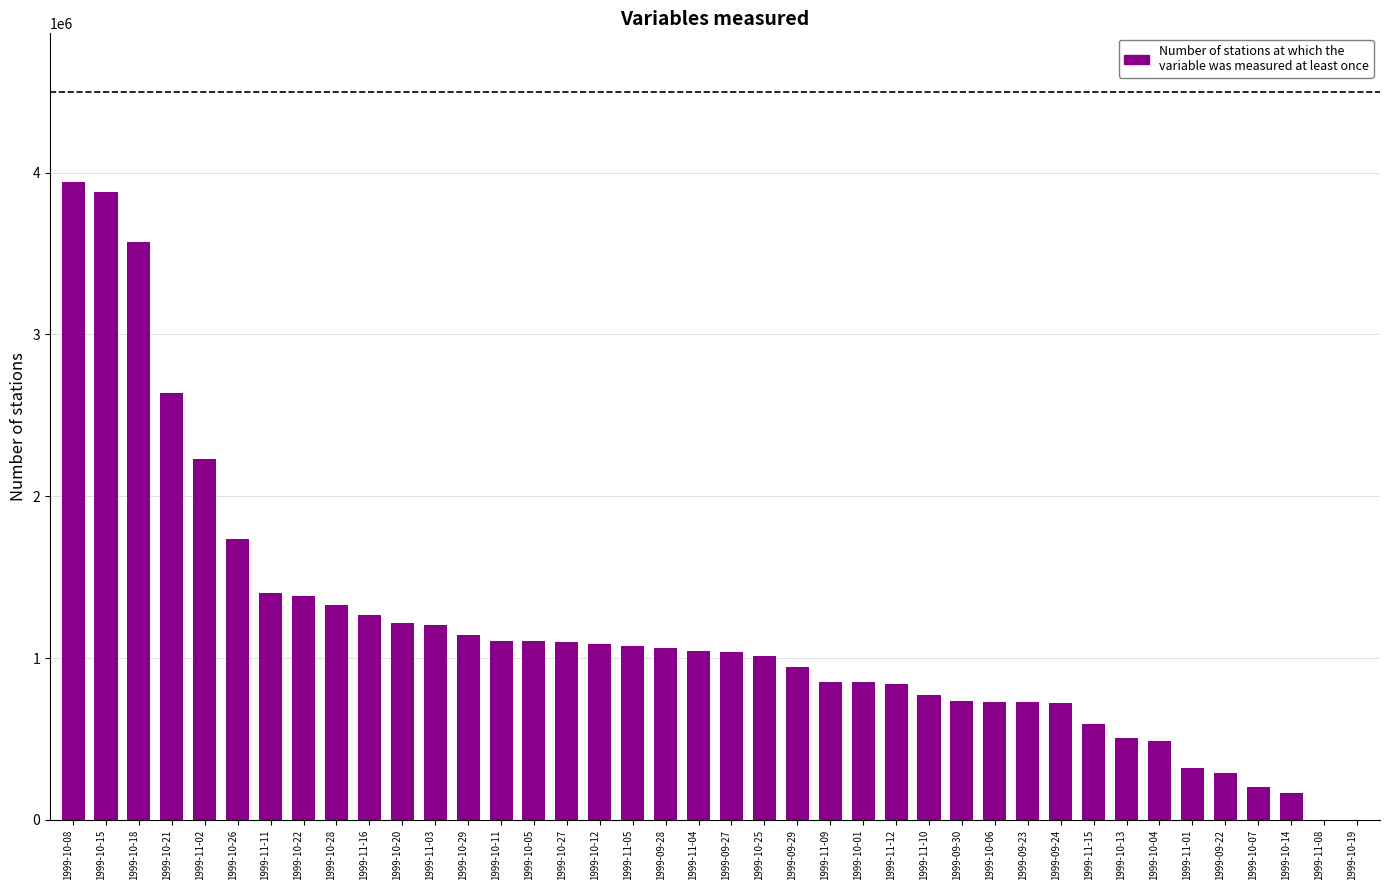

What is the change in value from 1999-09-27 to 1999-09-22?

-750000